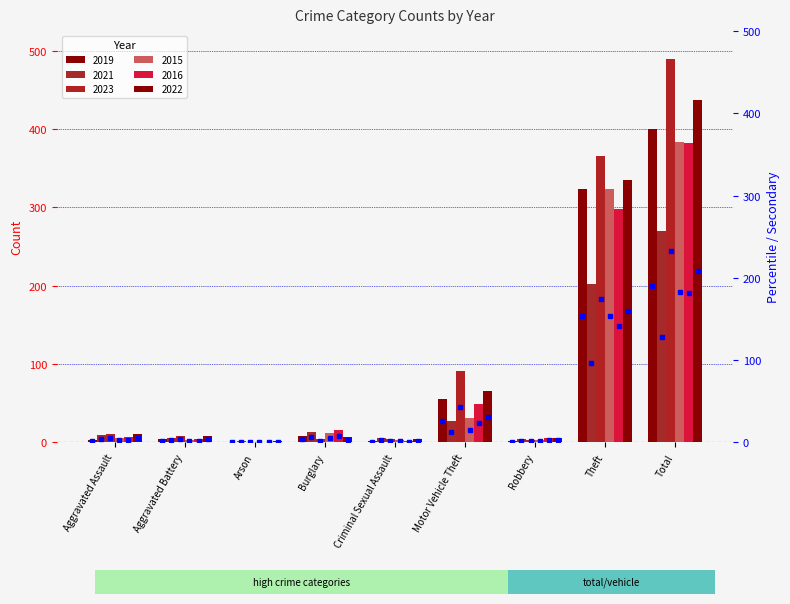

List the labels in order of 2019 value, smallest first.

Arson, Criminal Sexual Assault, Robbery, Aggravated Assault, Aggravated Battery, Burglary, Motor Vehicle Theft, Theft, Total